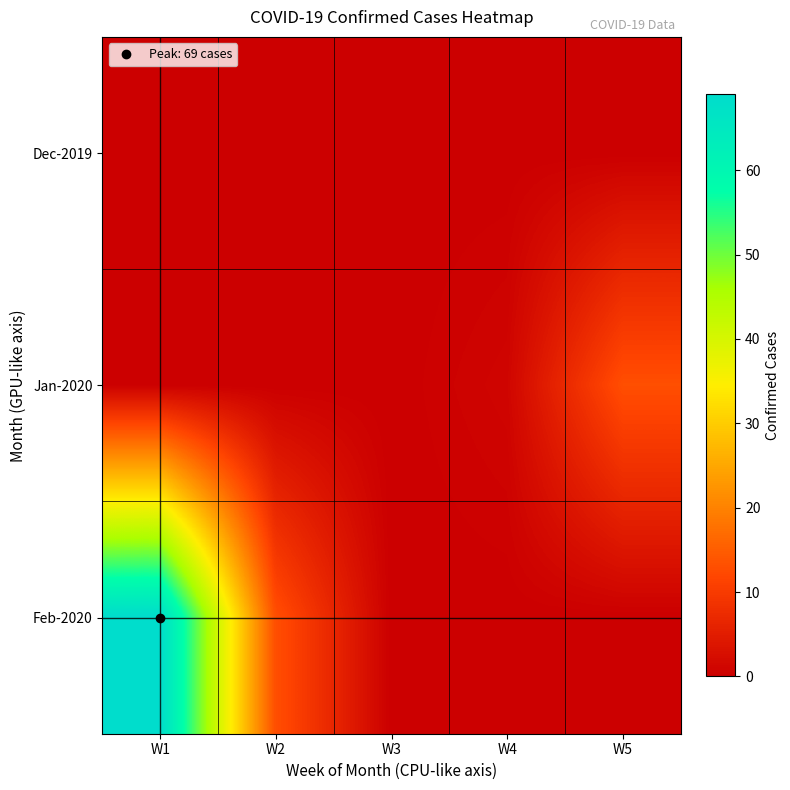

At W2, list the series in order from largest to smallest.

Feb-2020, Dec-2019, Jan-2020